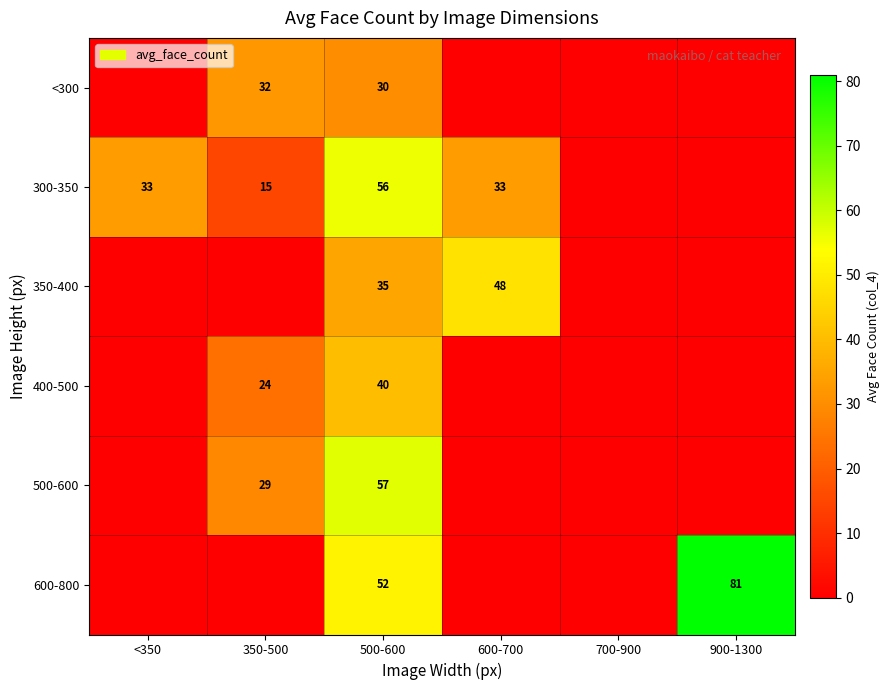

The value of <300 at 350-500 is 56. True or false?

False